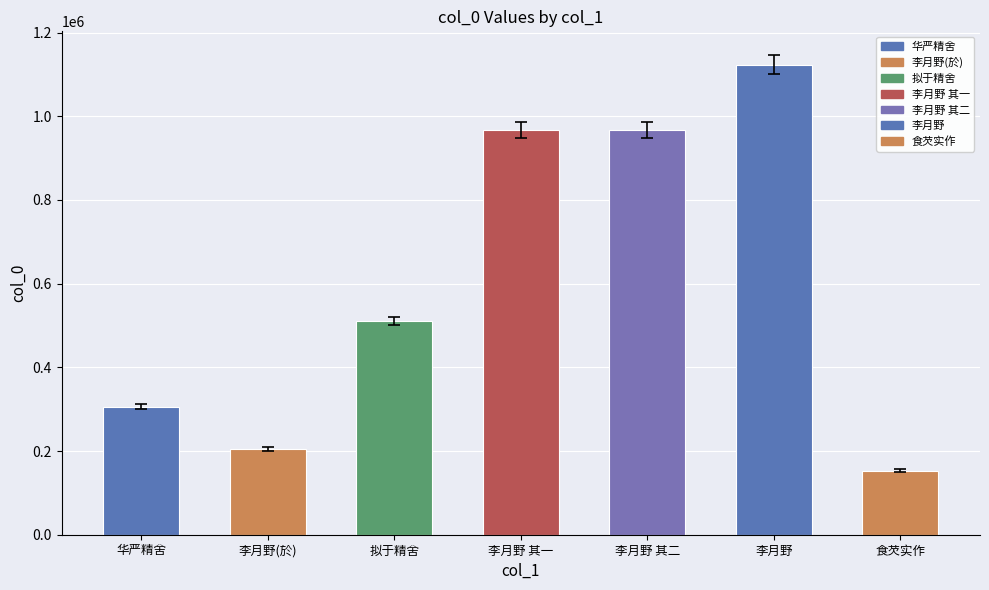

The chart shows a value of 244328 at 李月野 其二. True or false?

False